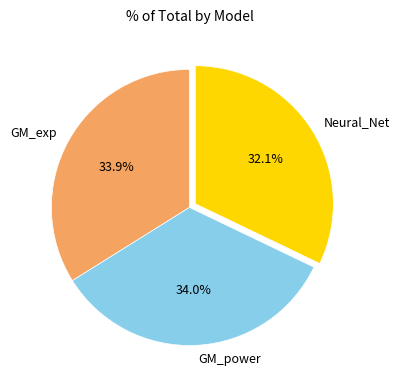

Is GM_exp the majority of the pie?

No